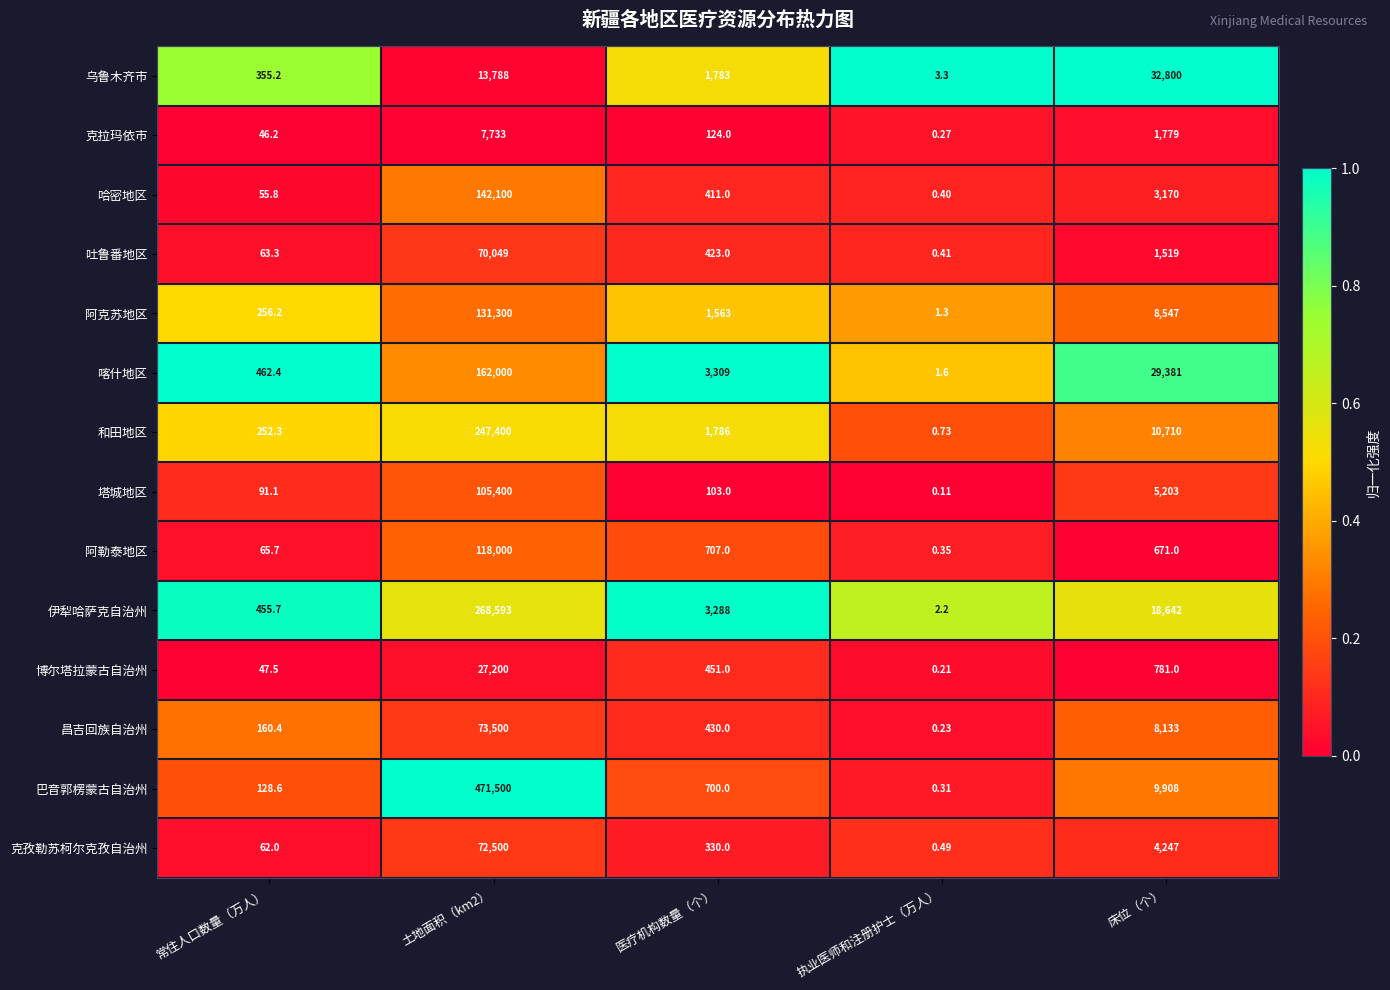

What is the total value across all series at 常住人口数量（万人）?

2502.4